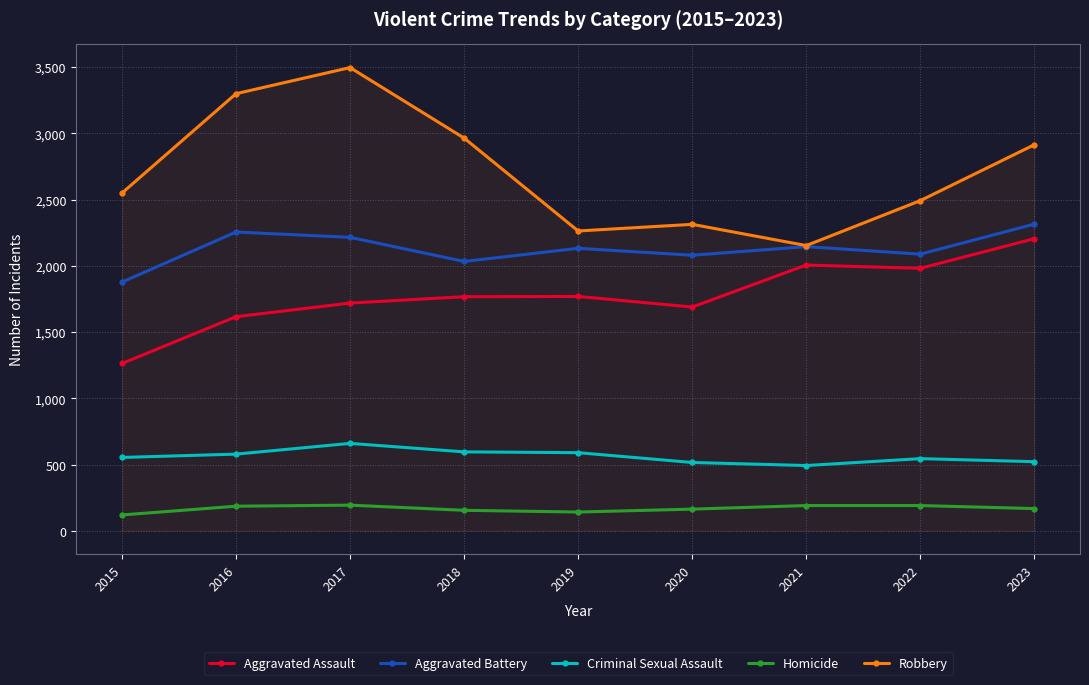

At which category does Aggravated Battery reach its first local valley?

2018